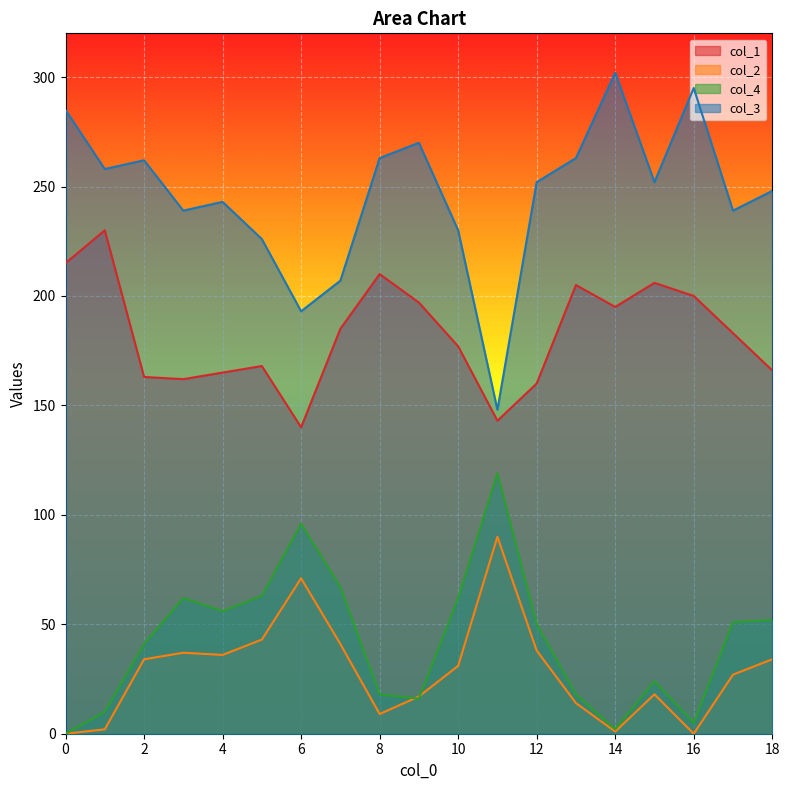

True or false: col_2 and col_1 cross at least once.

False